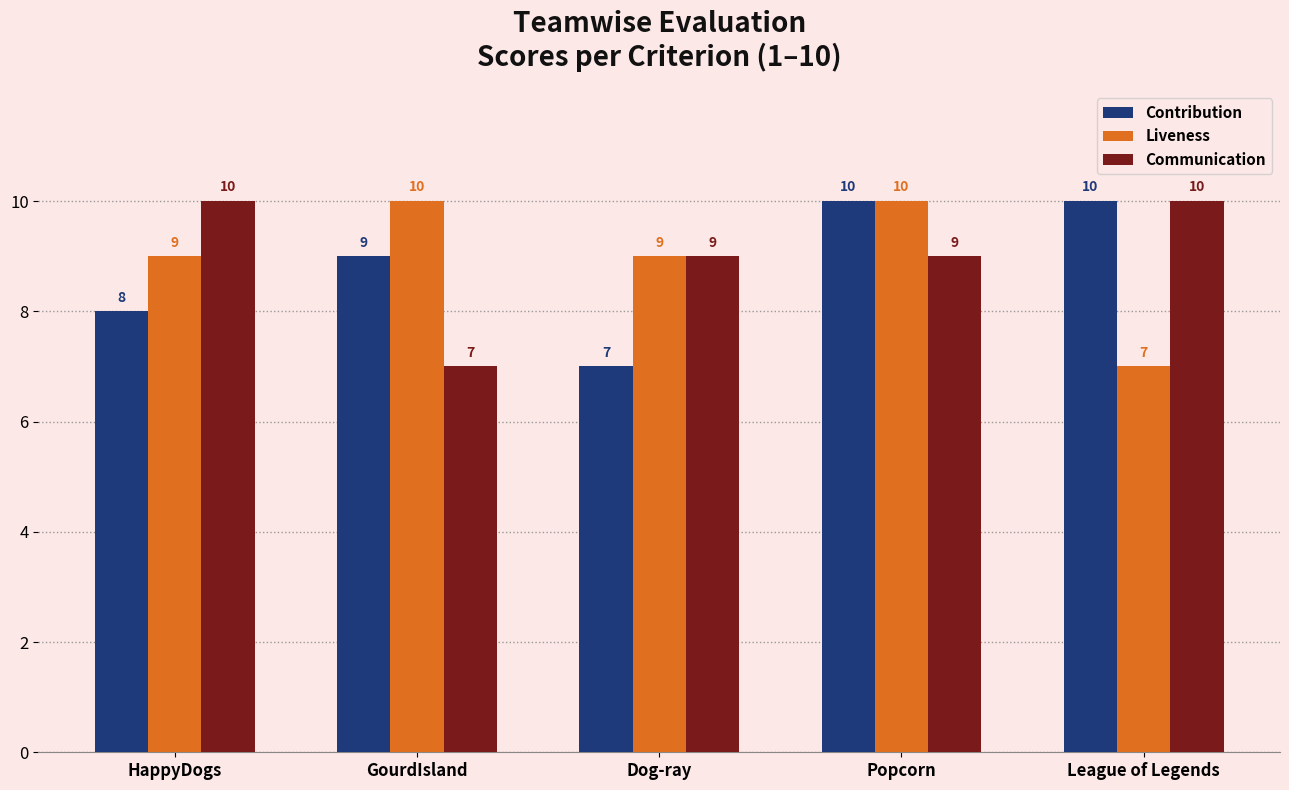

Which series changed the most between GourdIsland and Popcorn?

Communication